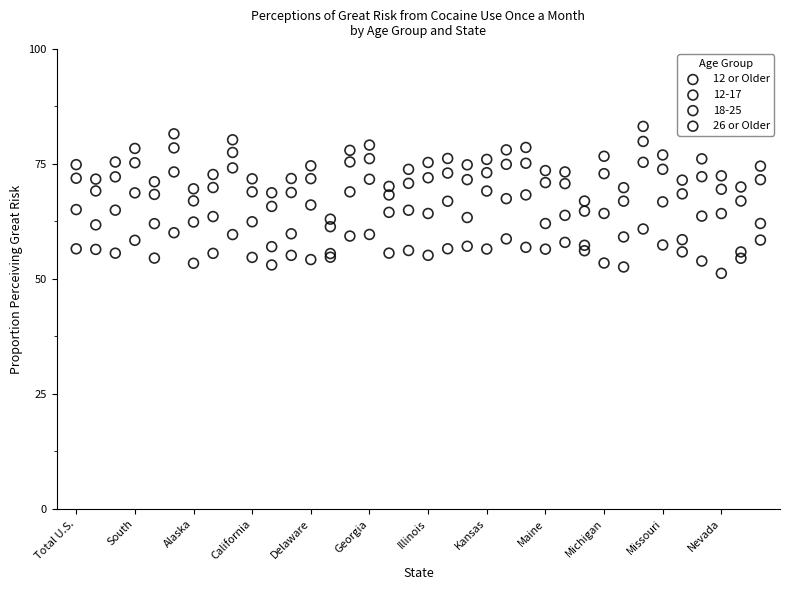

Which series contains the lowest Y value?

12-17